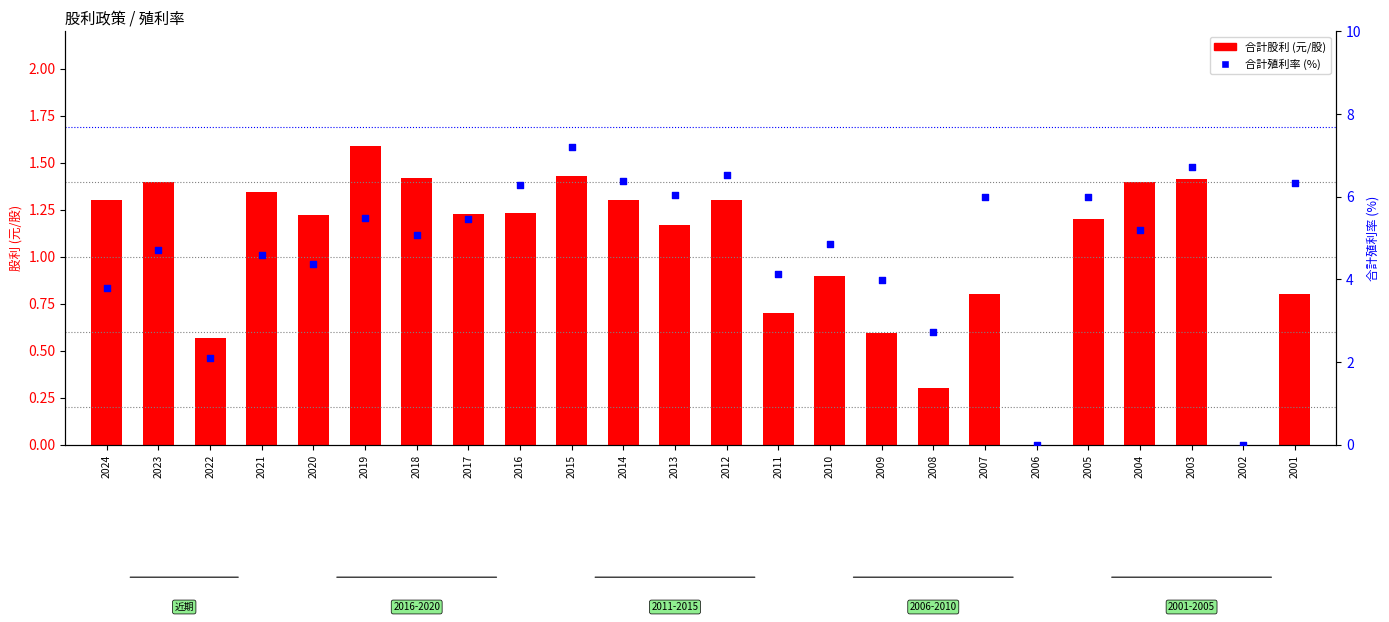

At which category is the sum across all series the highest?

2015